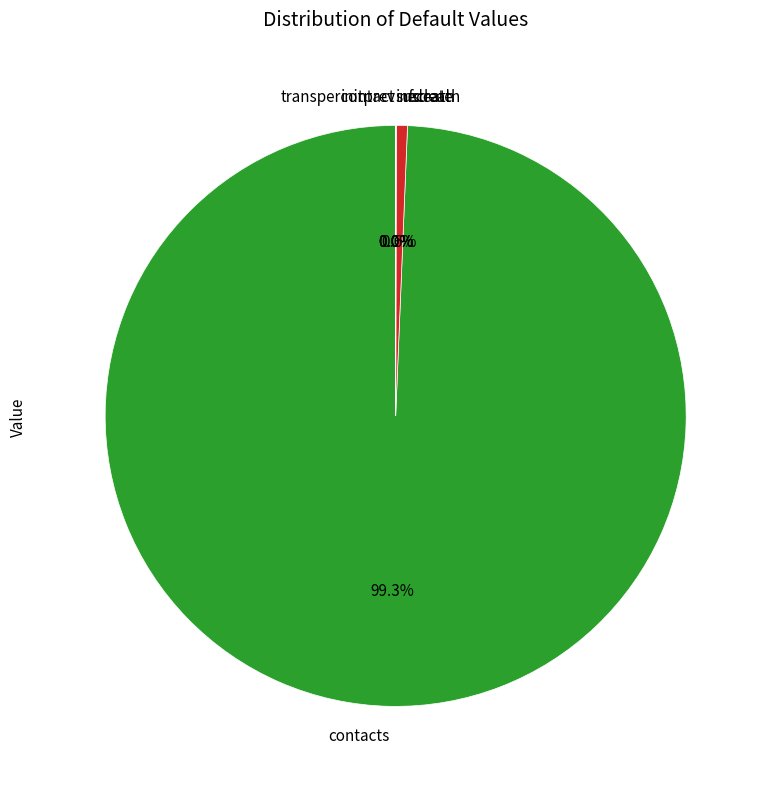

To the nearest percent, what is the difference between the largest and smallest slice percentages?

99%